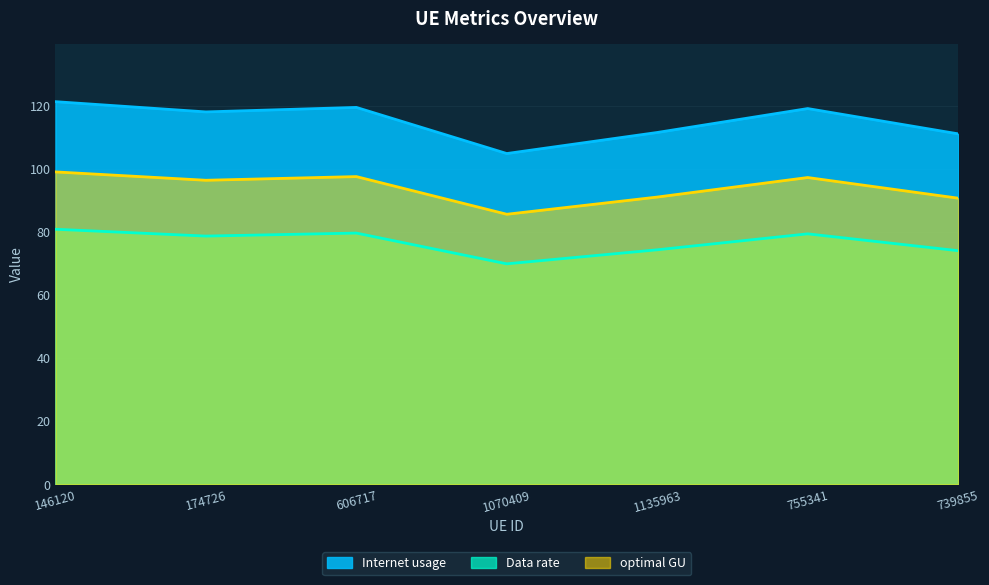

What is the sum of all optimal GU values?

657.5